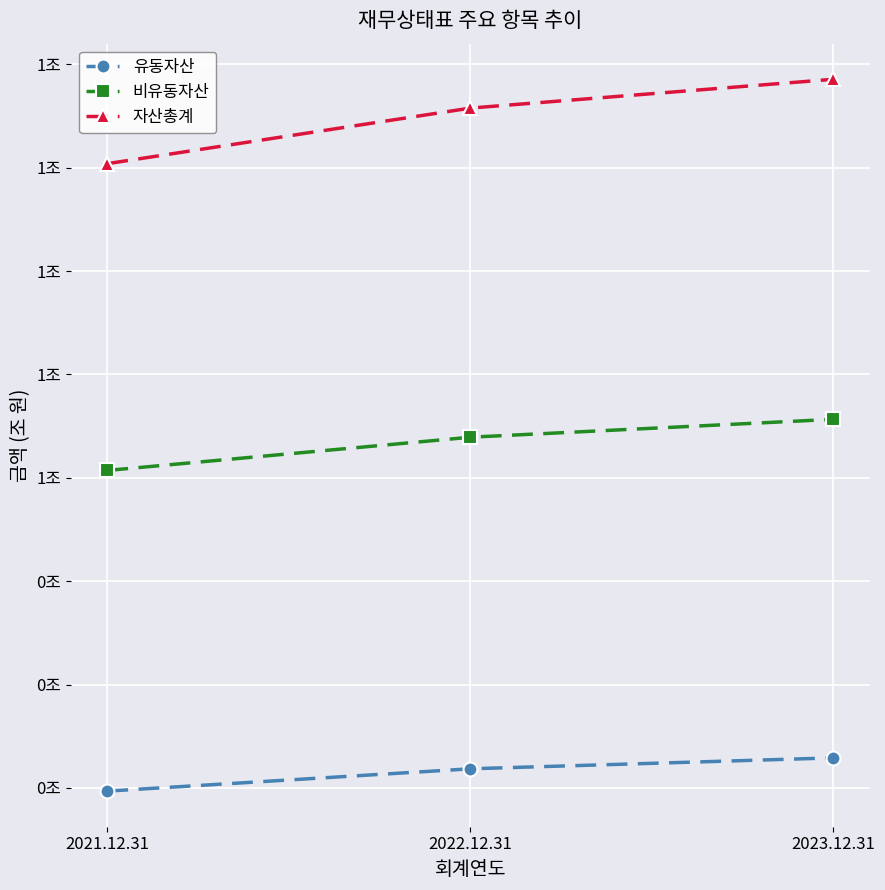

What is the label of the 3rd point from the right?

2021.12.31